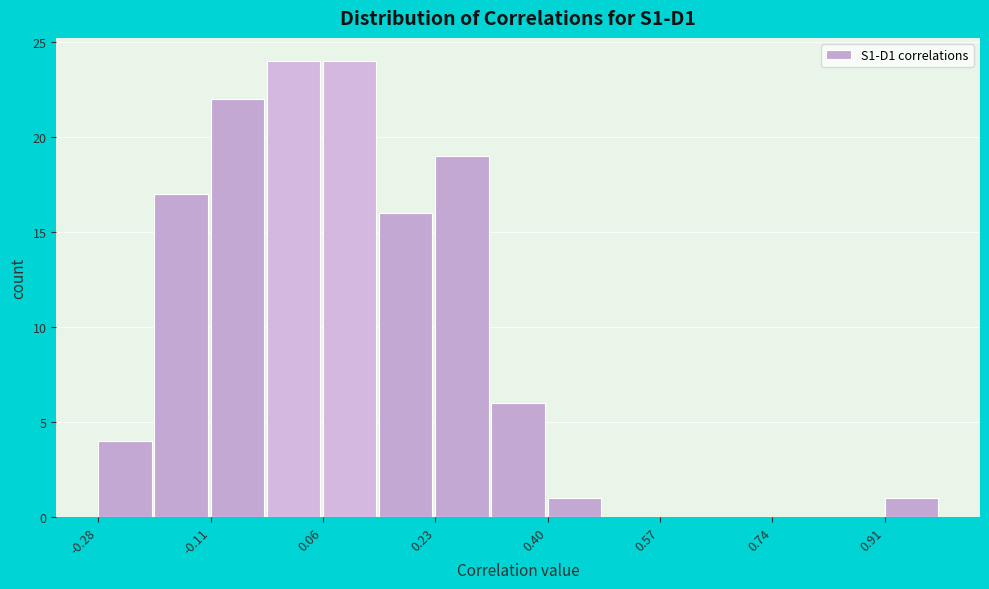

Reading left to right, list every bar in this chart as the range it spans on the x-axis followed by its height. Neither the bar edges nor the heights are printed on the chart, so give them approximately, as read against the axes.

-0.28 to -0.20: 4
-0.20 to -0.12: 17
-0.12 to -0.02: 22
-0.02 to 0.06: 24
0.06 to 0.14: 24
0.14 to 0.24: 16
0.24 to 0.32: 19
0.32 to 0.40: 6
0.40 to 0.48: 1
0.48 to 0.58: 0
0.58 to 0.66: 0
0.66 to 0.74: 0
0.74 to 0.82: 0
0.82 to 0.92: 0
0.92 to 1.00: 1